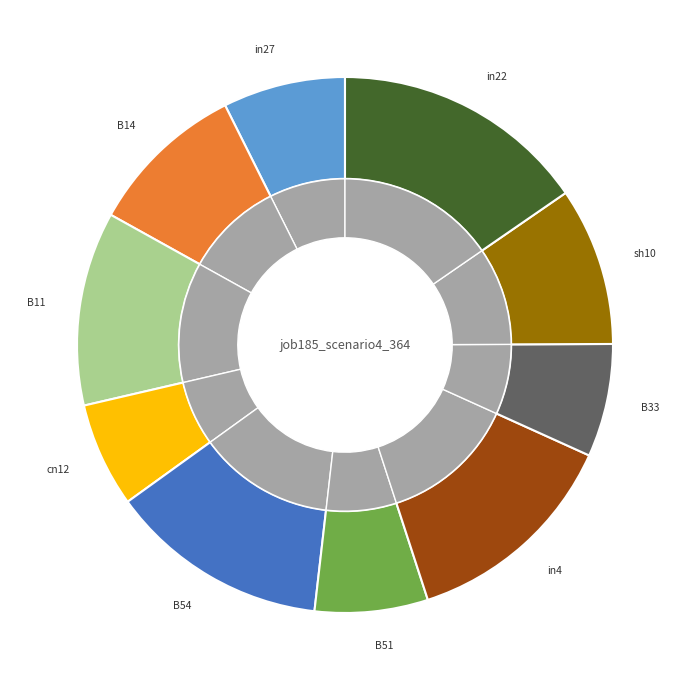

Do in27 and in4 together represent more than half of the pie?

No